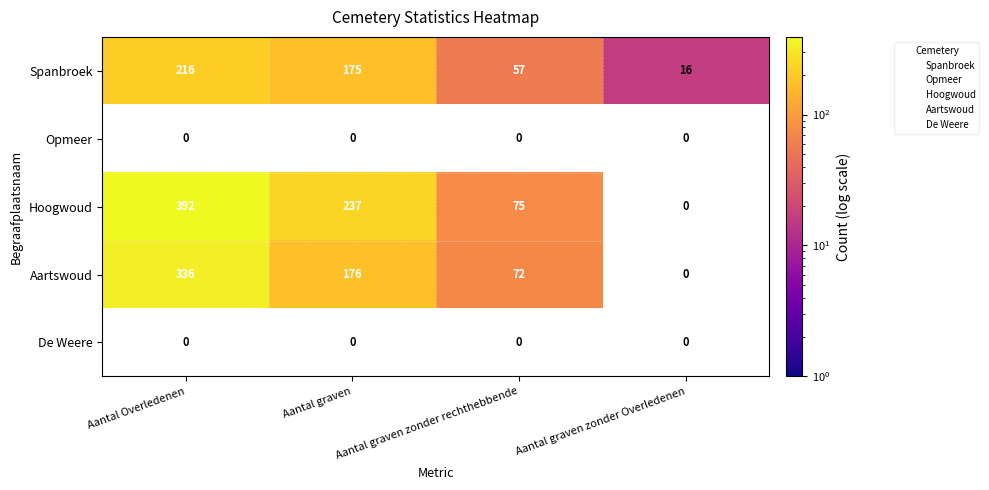

How many values in Hoogwoud are above zero?

3